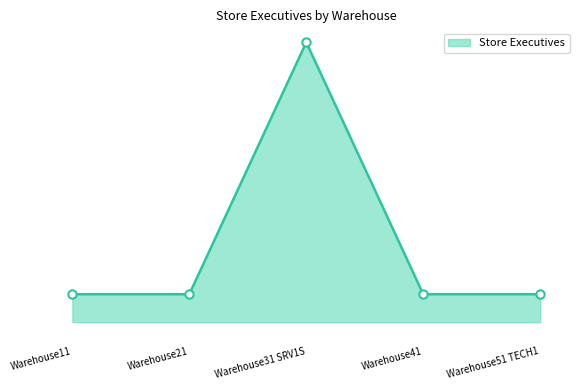

Is this an area chart (filled region under the line)?

Yes